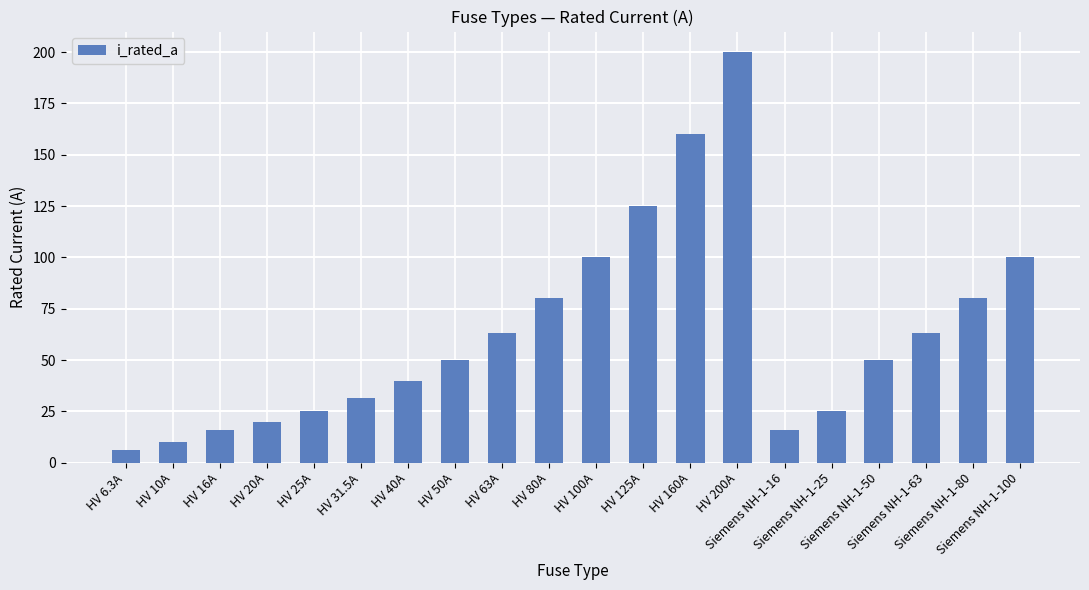

What is the sum of the values at Siemens NH-1-50 and HV 125A?

175.0